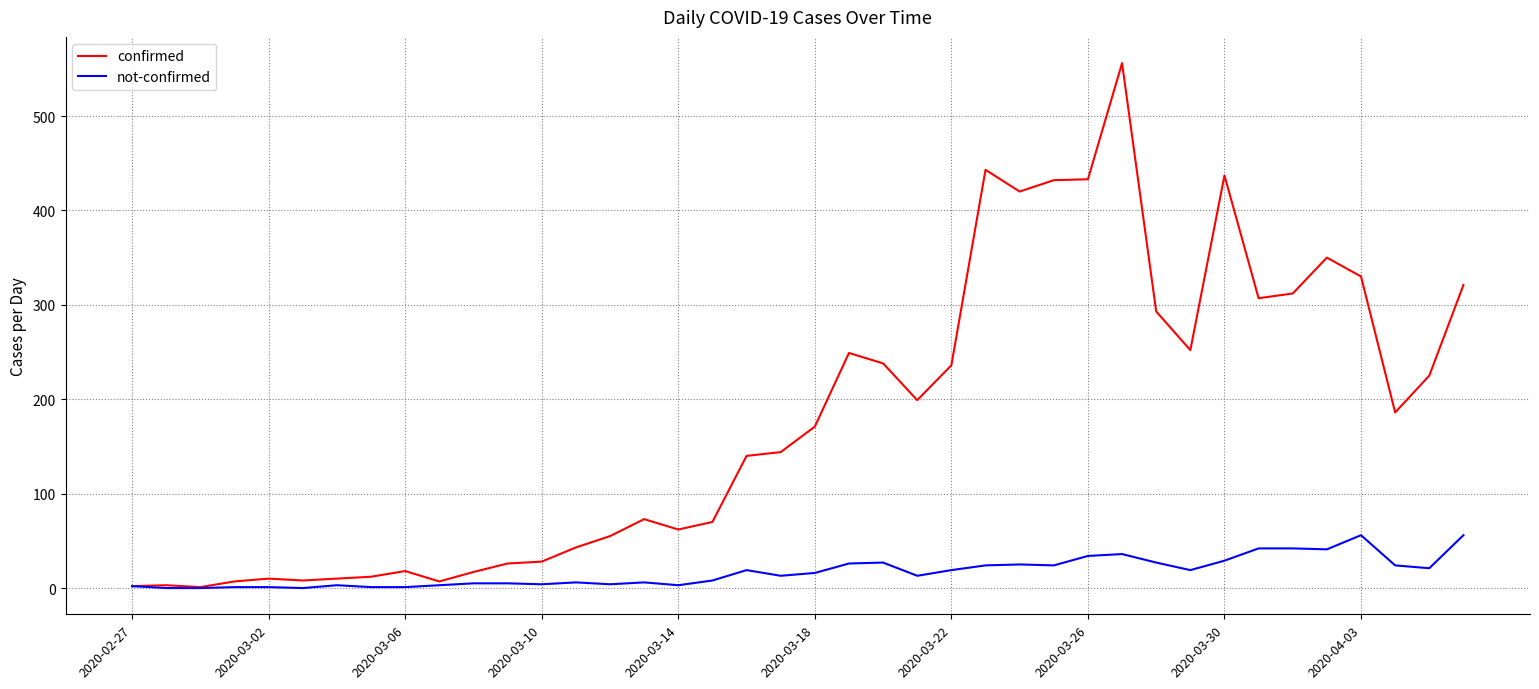

Which series has the largest total across all categories?

confirmed